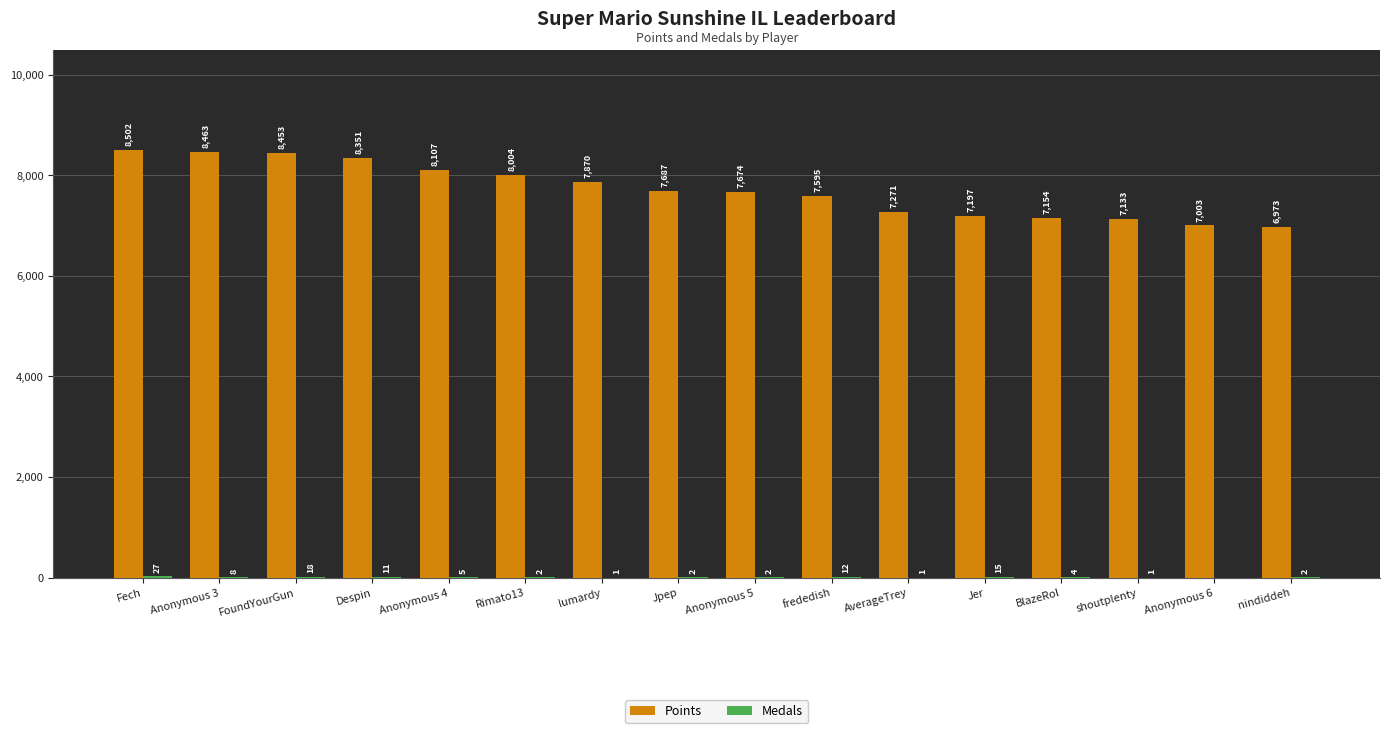

What is the sum of all Points values?

123437